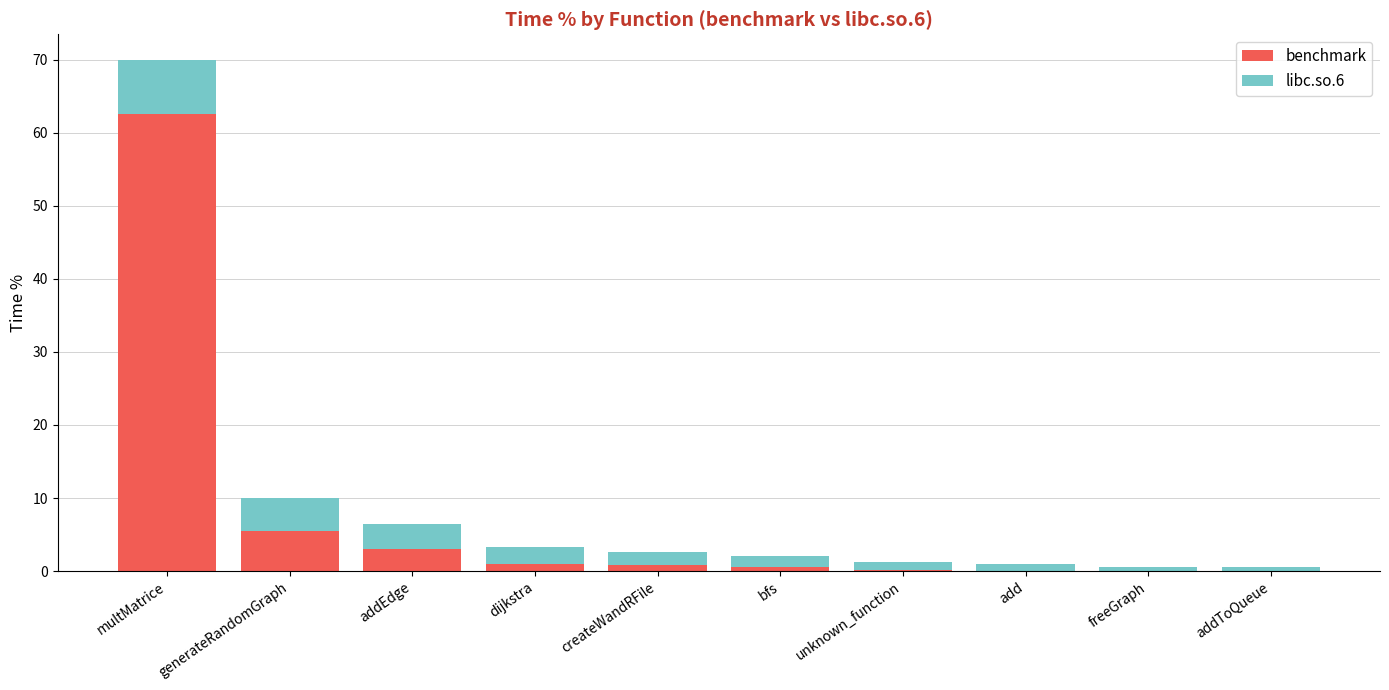

Where is benchmark nearest to the value 31?

generateRandomGraph